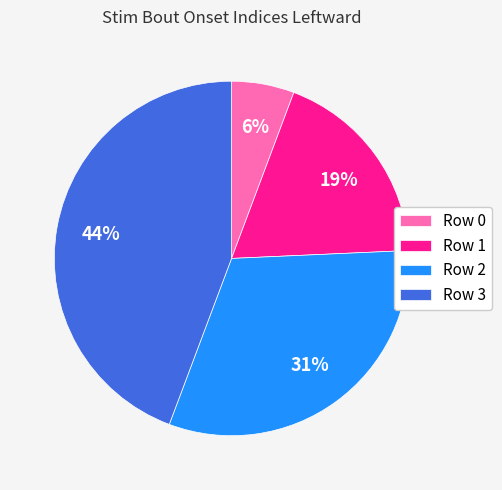

To the nearest percent, what percentage of the pie is Row 1?

19%